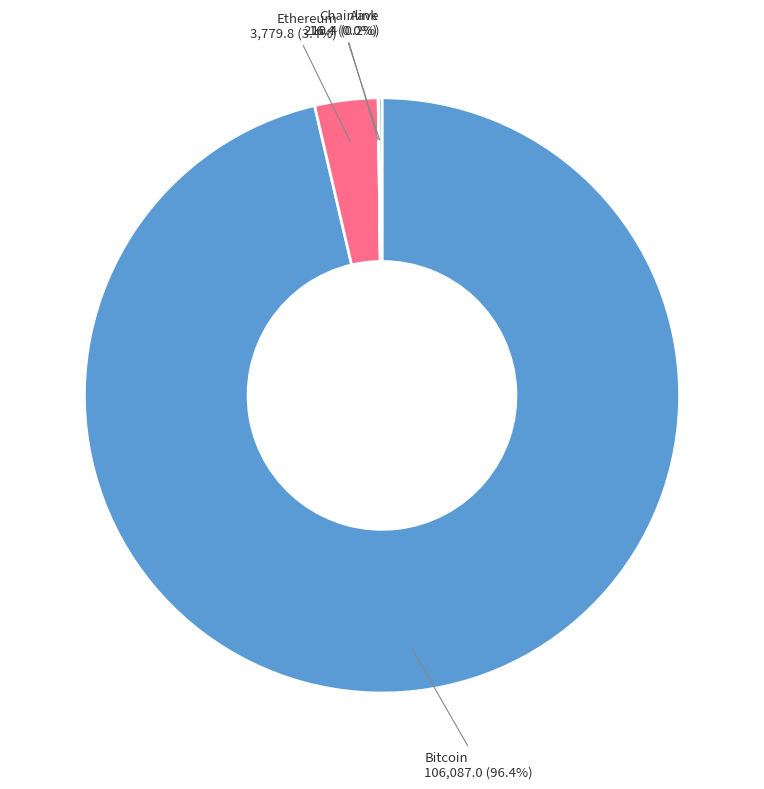

What is the largest slice in the pie chart?

Bitcoin